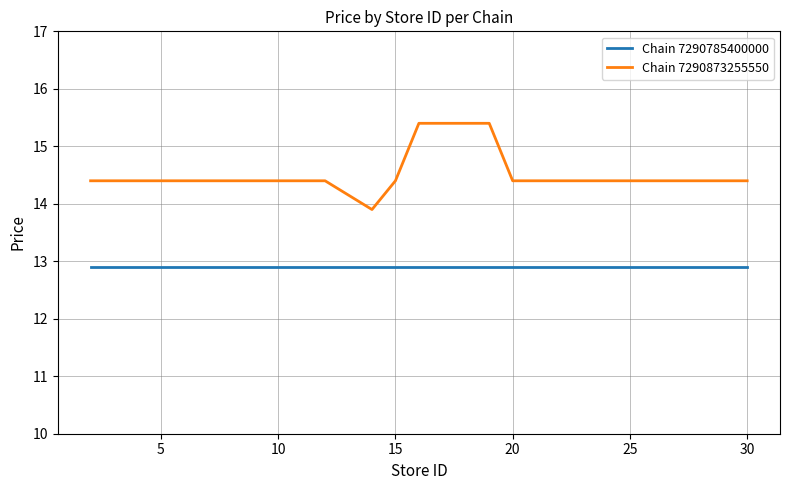

Which series has the largest range (max minus min)?

Chain 7290873255550